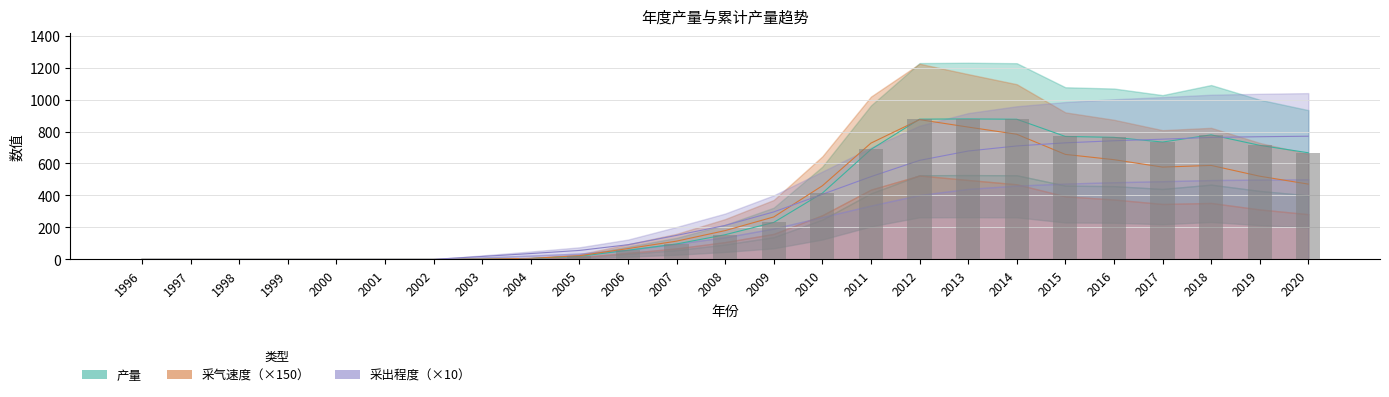

The value of 采出程度 at 2001 is 292.2. True or false?

False